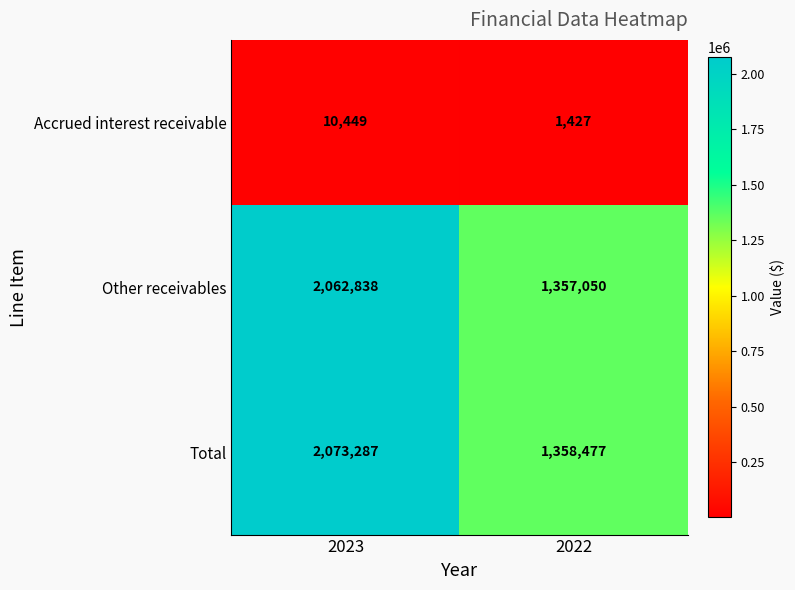

Which series has the largest range (max minus min)?

Total